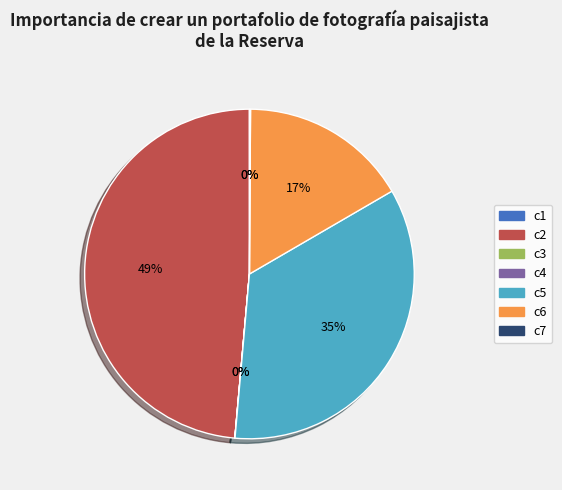

To the nearest percent, what is the difference between the largest and smallest slice percentages?

49%